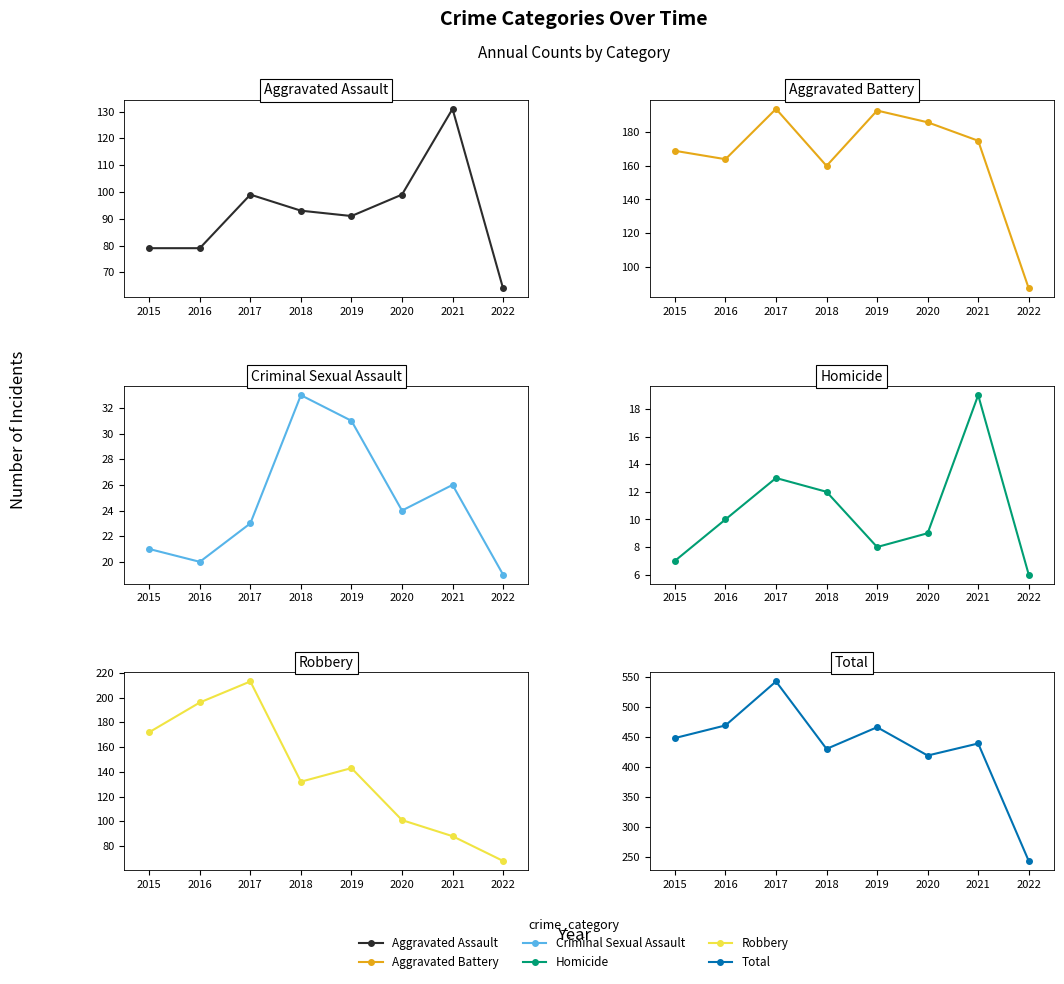

True or false: Total and Aggravated Assault intersect in this chart.

False